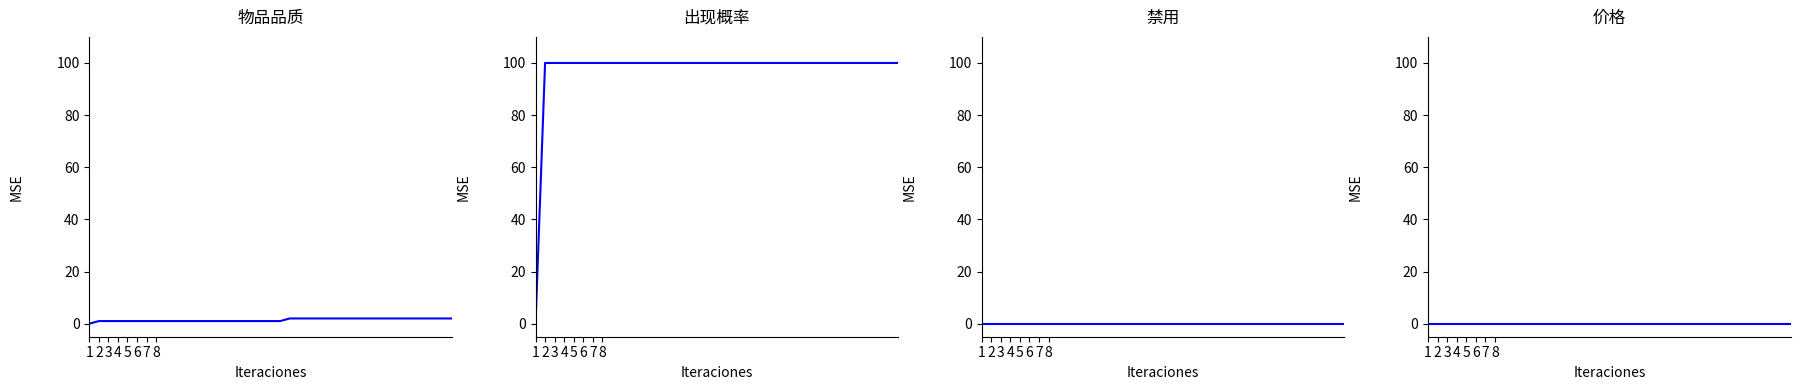

Does the chart have visible grid lines?

No